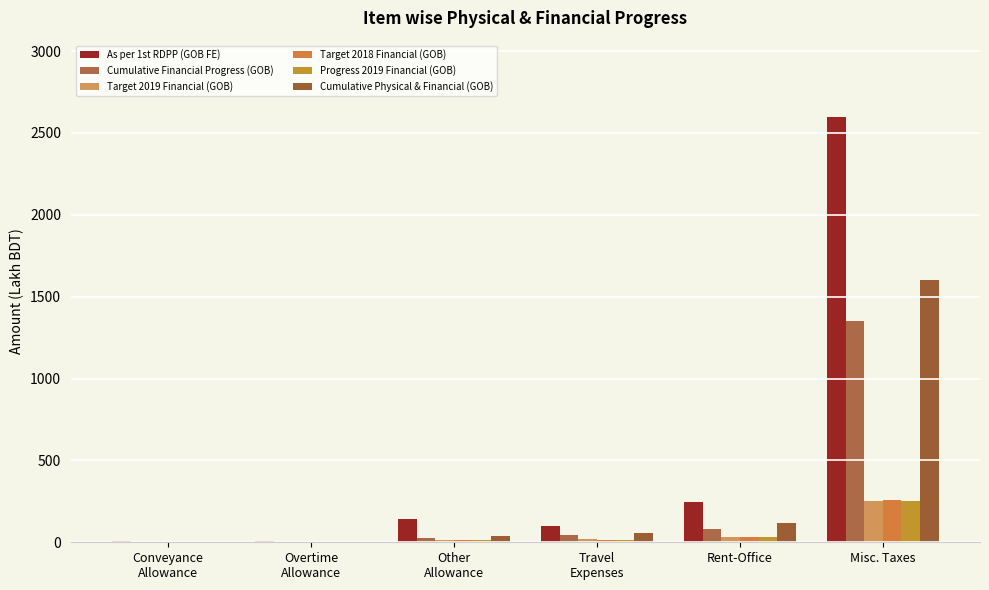

Are the bars horizontal?

No